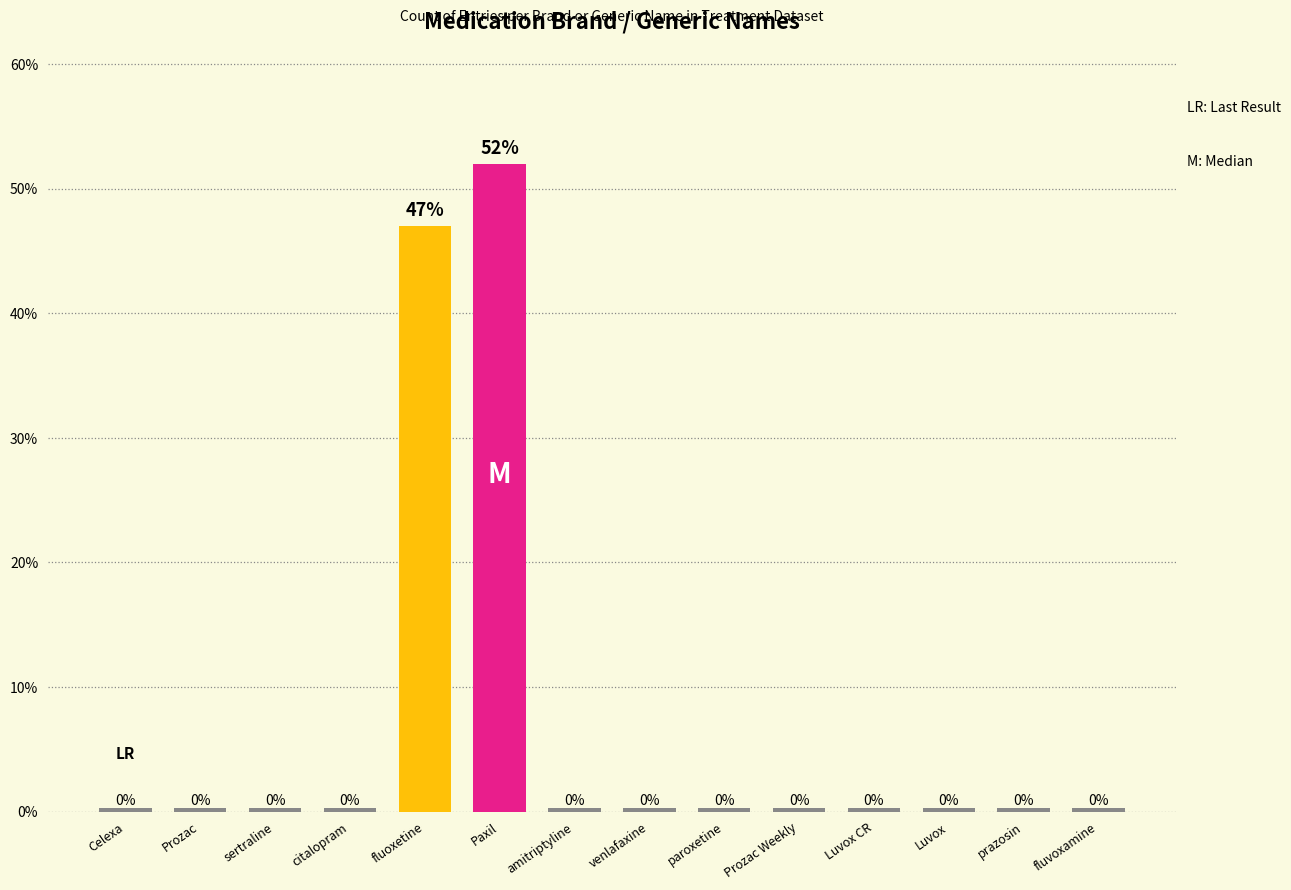

Reading left to right, what are all the values shown in this chart?

0.0	0.0	0.0	0.0	0.5	0.5	0.0	0.0	0.0	0.0	0.0	0.0	0.0	0.0